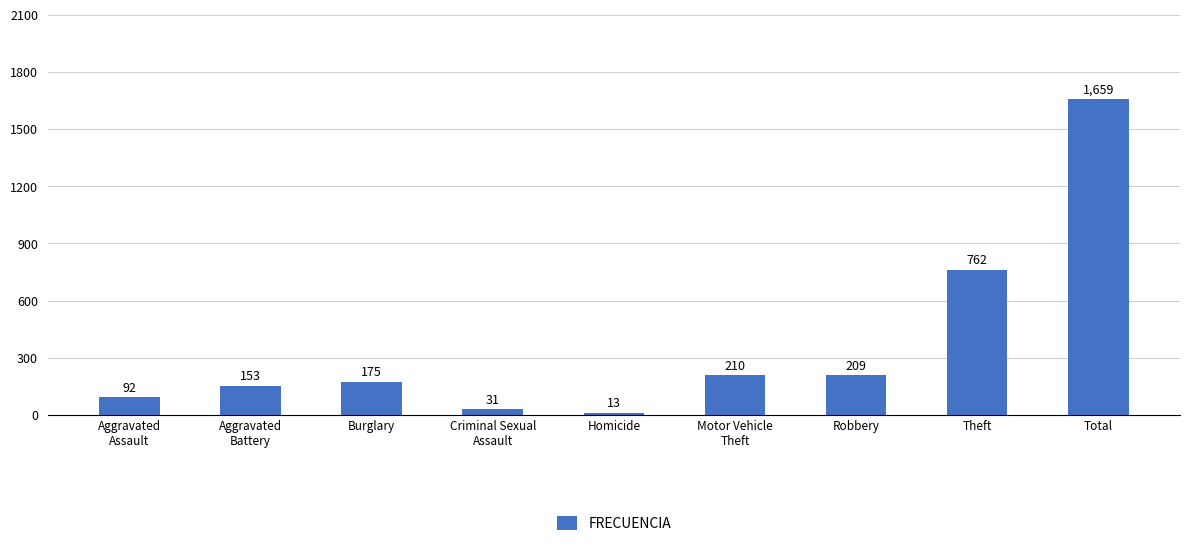

How many data points are less than 175?

4